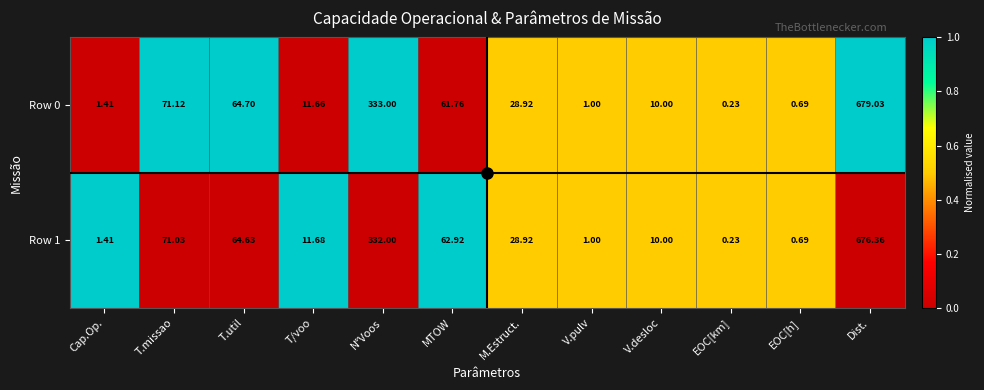

At which category is the sum across all series the highest?

Dist.